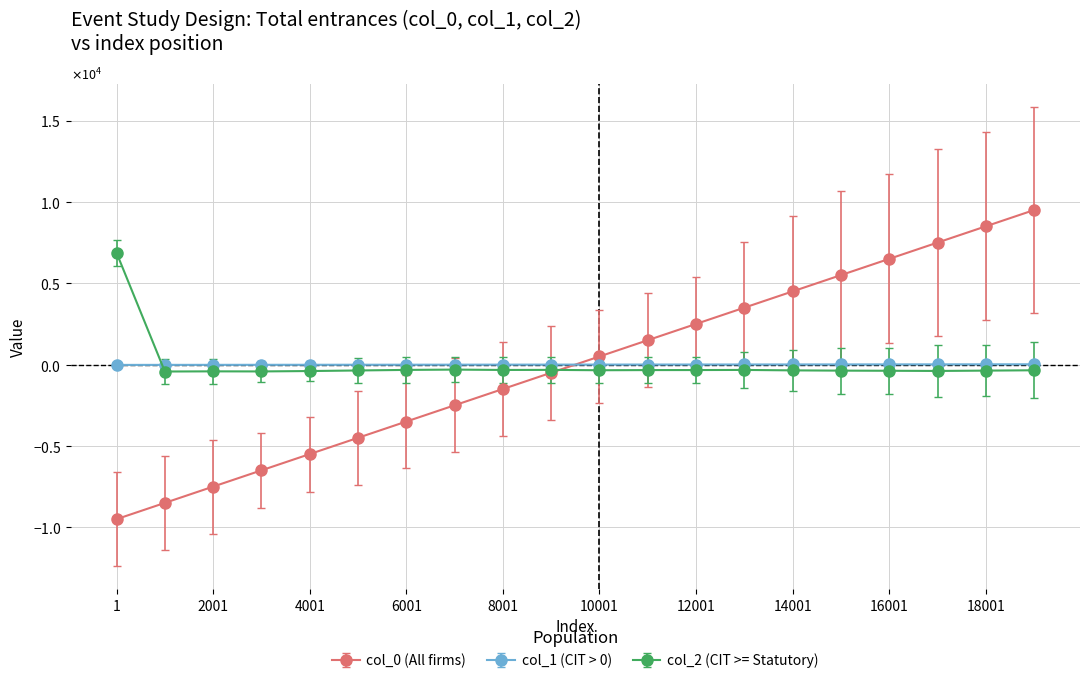

What are all the series names shown in the legend?

col_0 (All firms), col_1 (CIT > 0), col_2 (CIT >= Statutory)